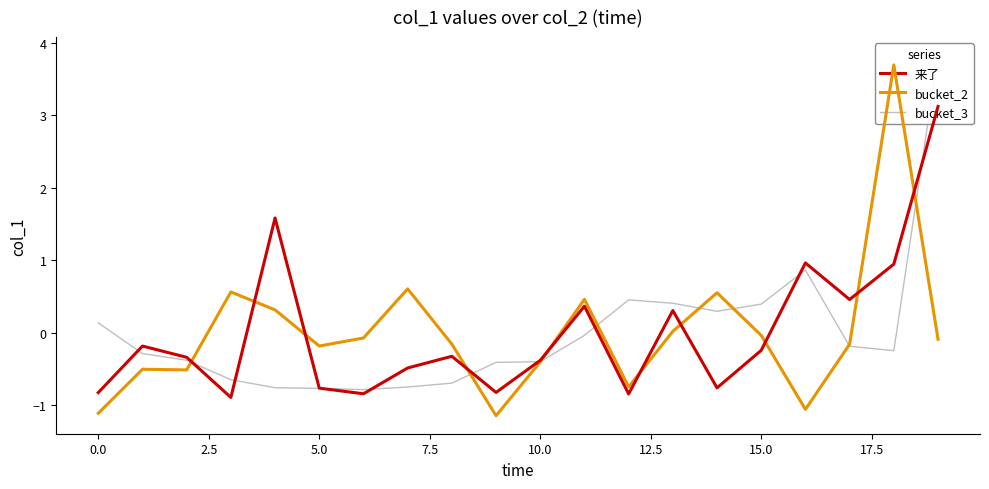

Rank the series at 18 from lowest to highest value.

bucket_3, 来了, bucket_2